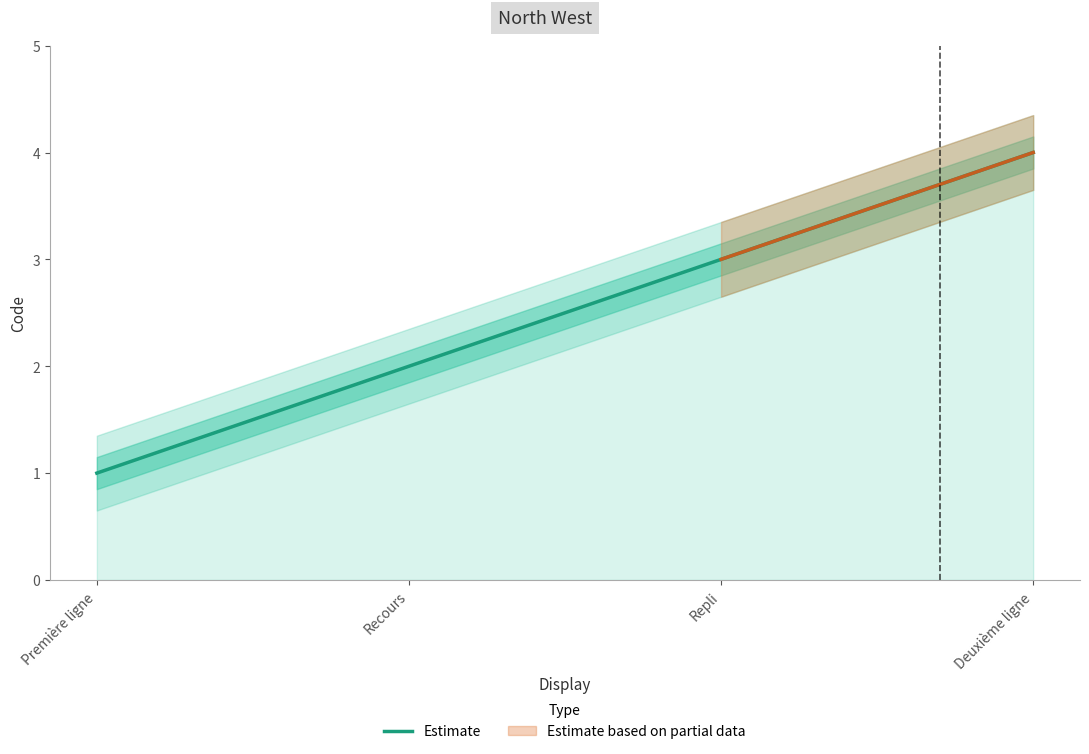

What is the smallest value displayed?

1